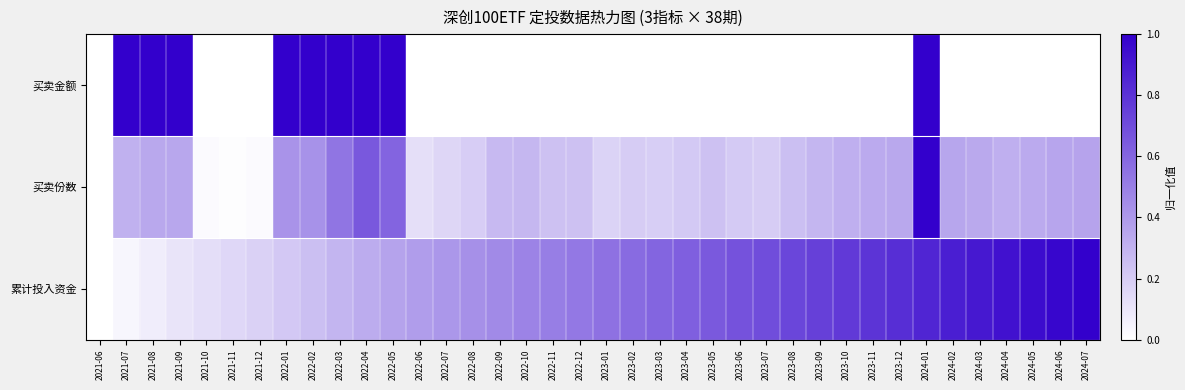

Which series has the largest range (max minus min)?

买卖金额